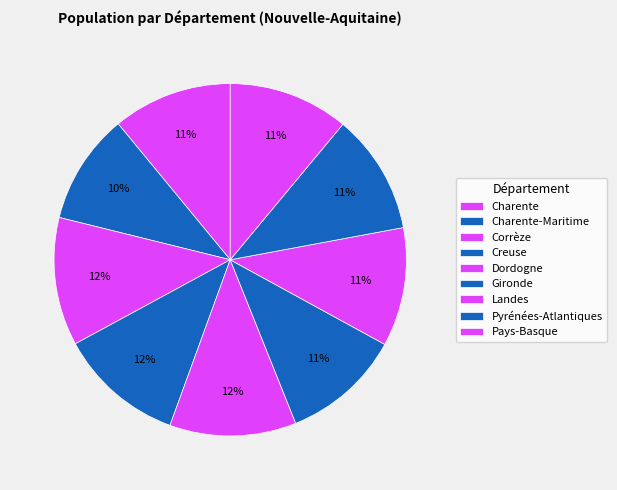

How many slices are in this pie chart?

9